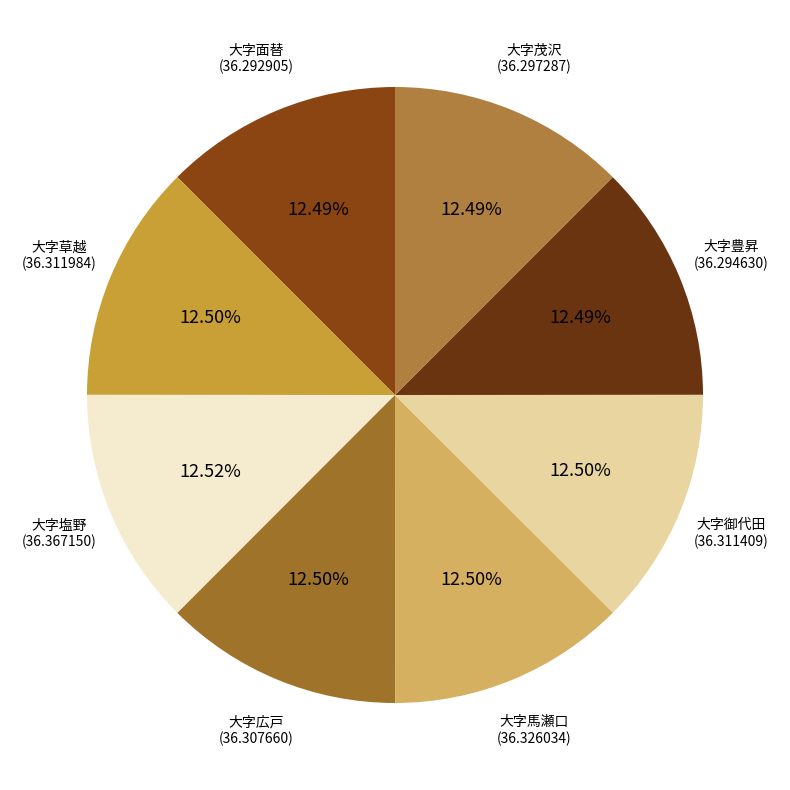

How many slices are in this pie chart?

8